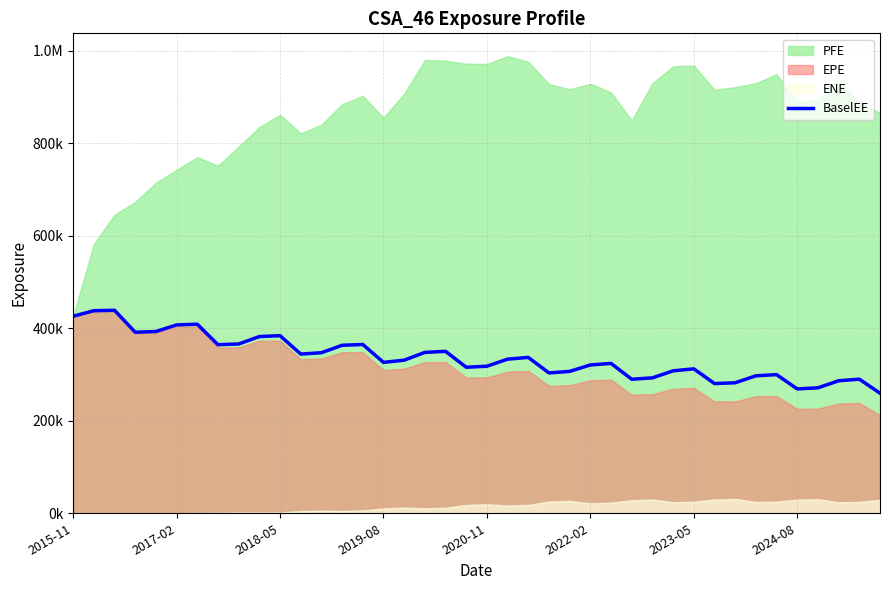

How many values exceed 330955?

19